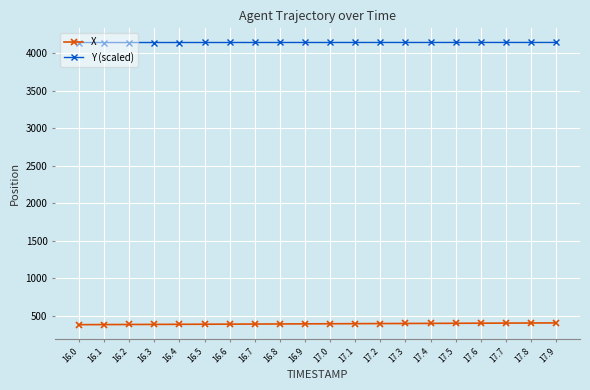

What is the sum of the Y (scaled) values at 17.5 and 16.0?

8292.6